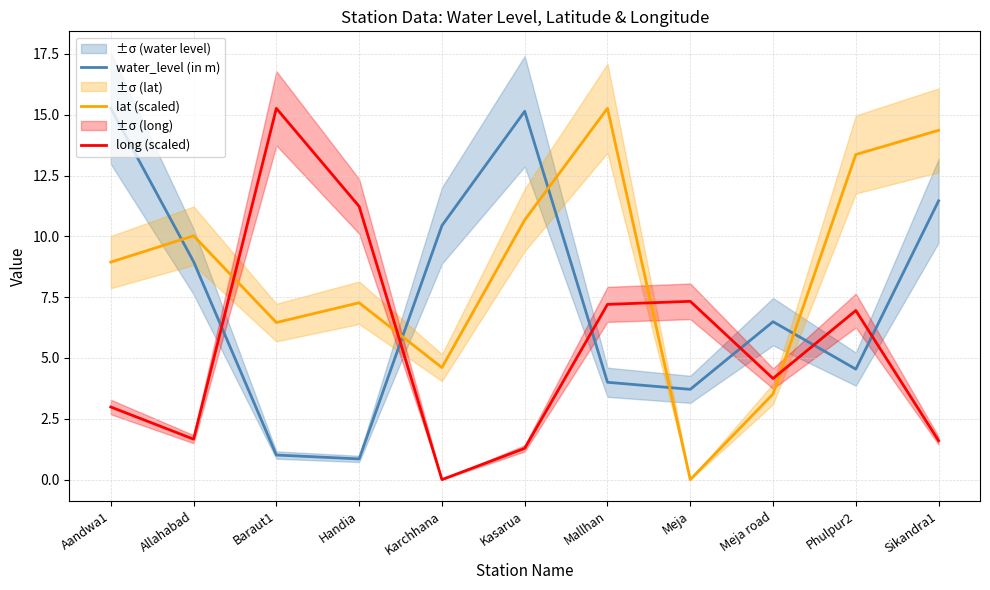

What is the spread (max minus min) of values at Allahabad?

8.4